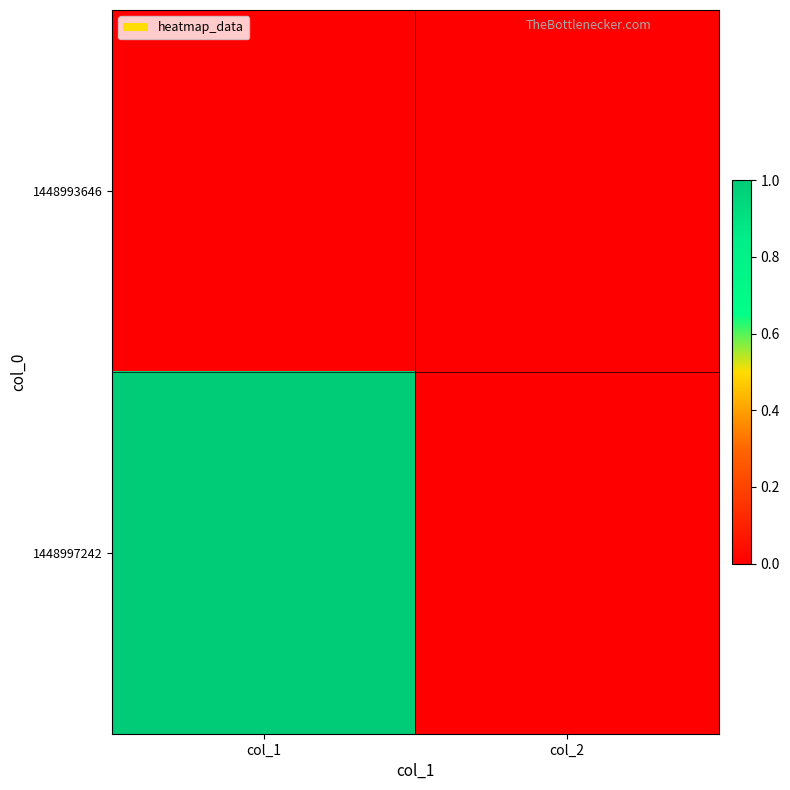

Which has a higher value, col_1 or col_2?

col_1